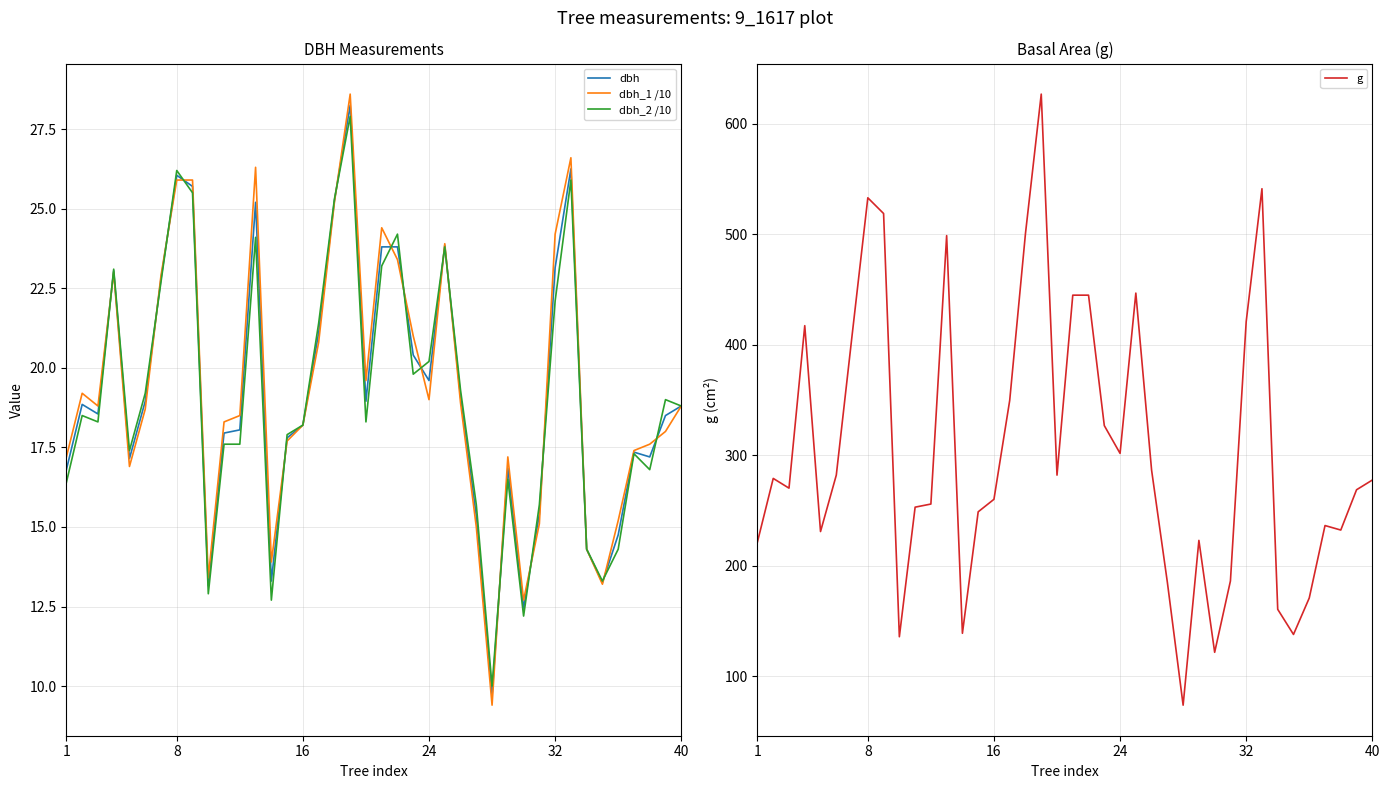

What is the lowest value of the dbh series?

9.7